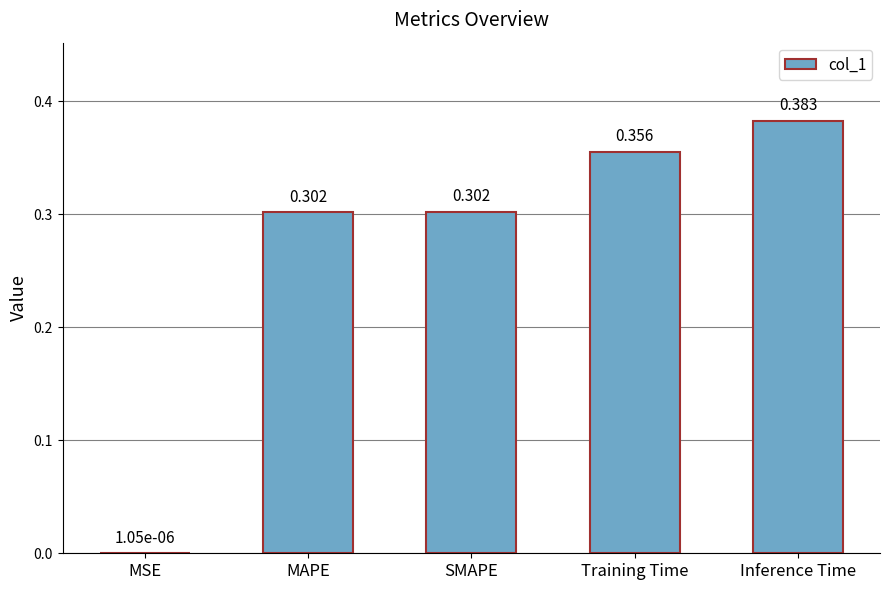

Which category has the highest value across all series?

Inference Time